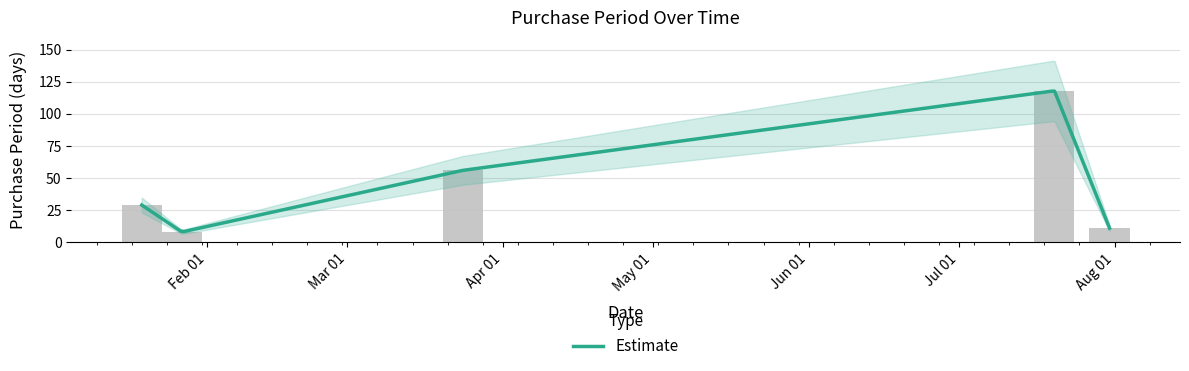

What position from the left is 2017-03-24?

3